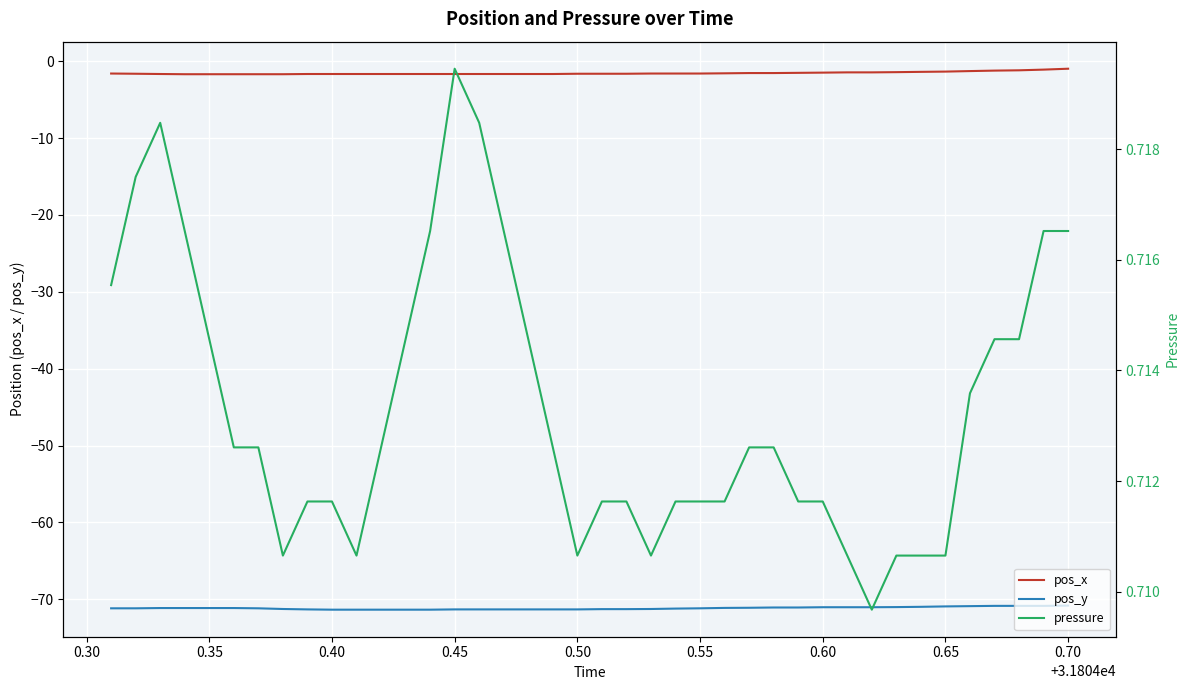

True or false: pos_y and pos_x cross at least once.

False